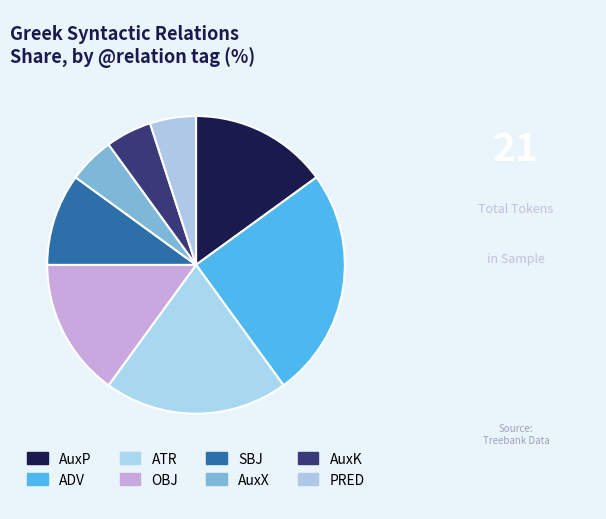

Is there a majority slice in this chart?

No